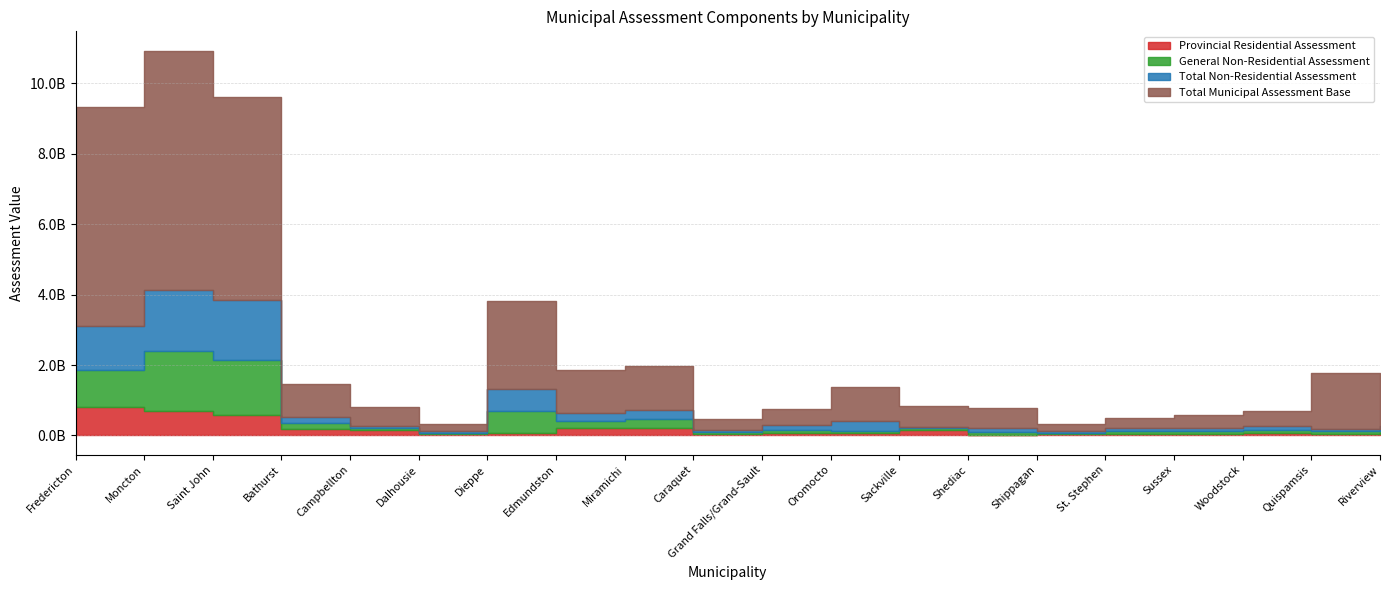

The value of General Non-Residential Assessment at Dieppe is 611400804. True or false?

True